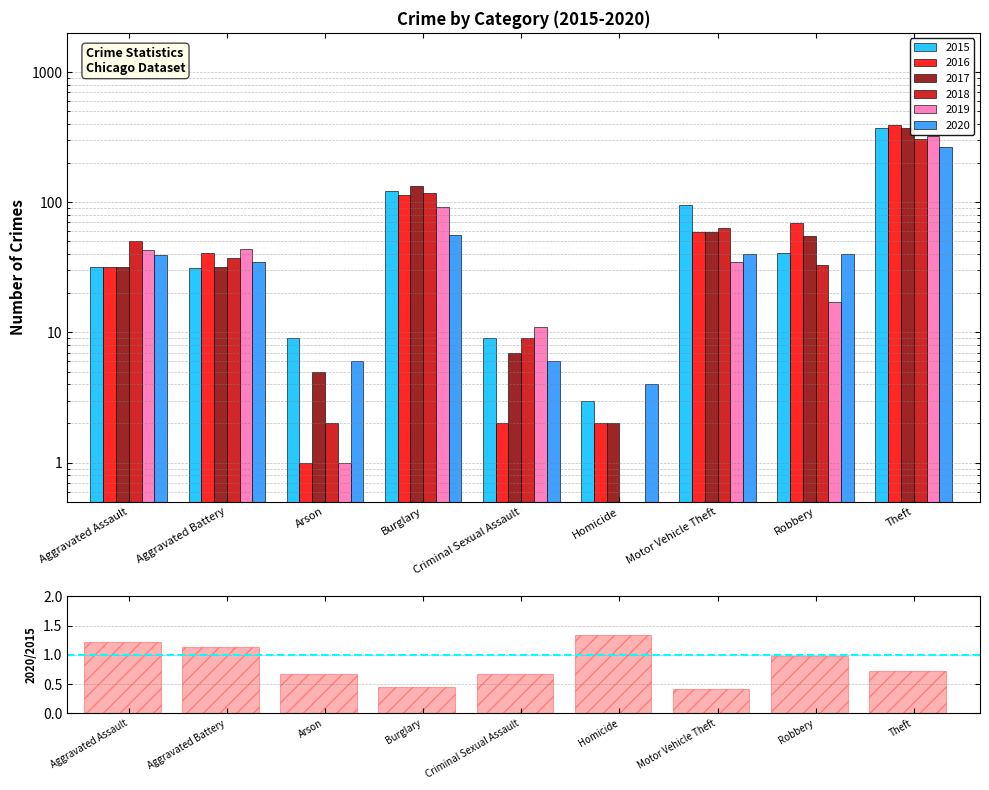

Does the chart contain any negative values?

No